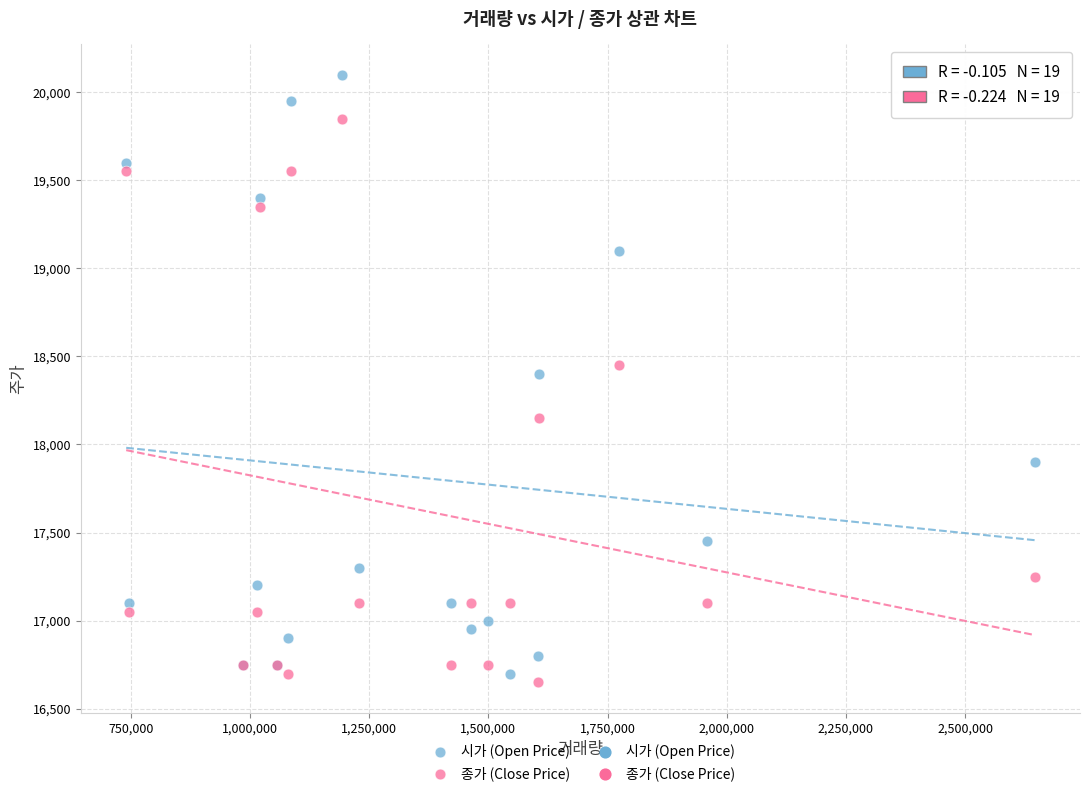

Which series has the widest spread of Y values?

시가 (Open Price)